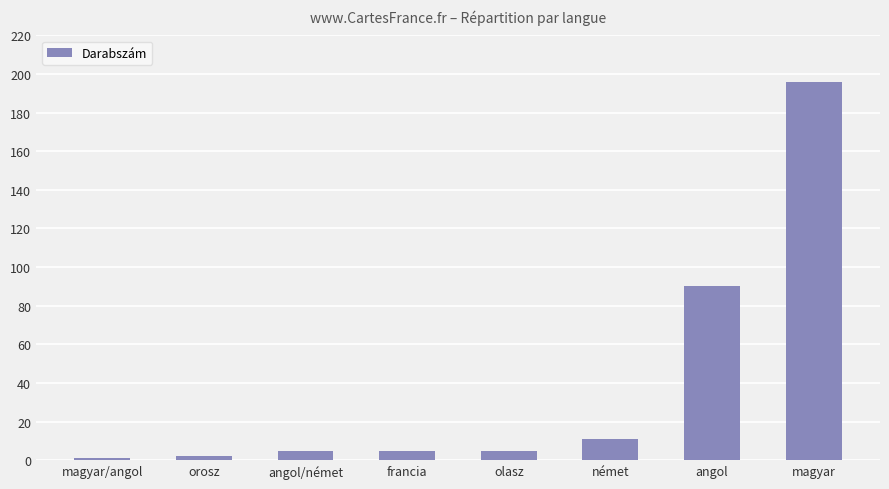

What position from the left is olasz?

5